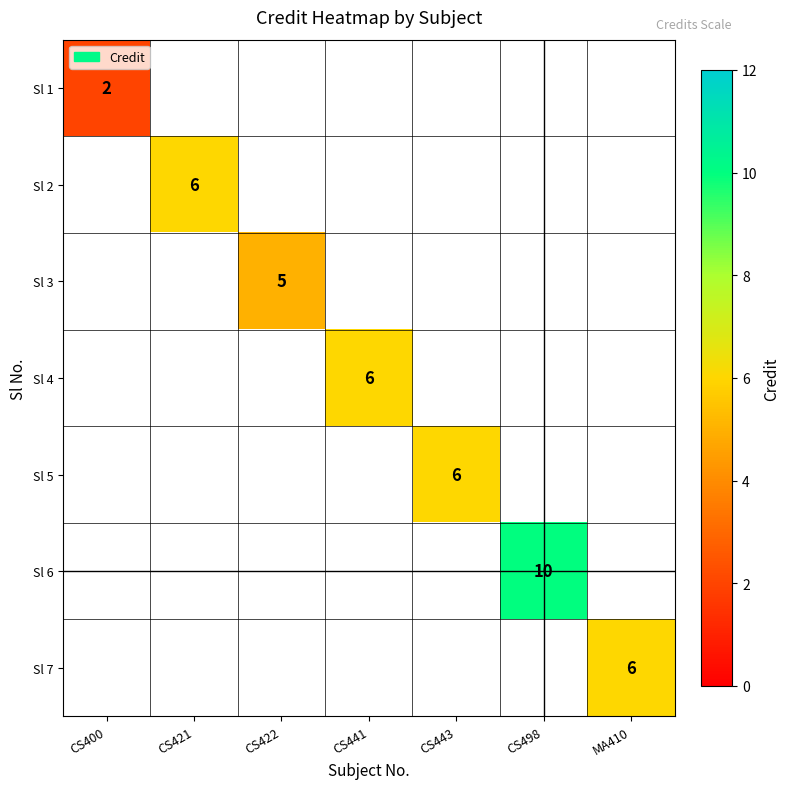

Is it true that Sl 1 equals 2 at CS400?

True